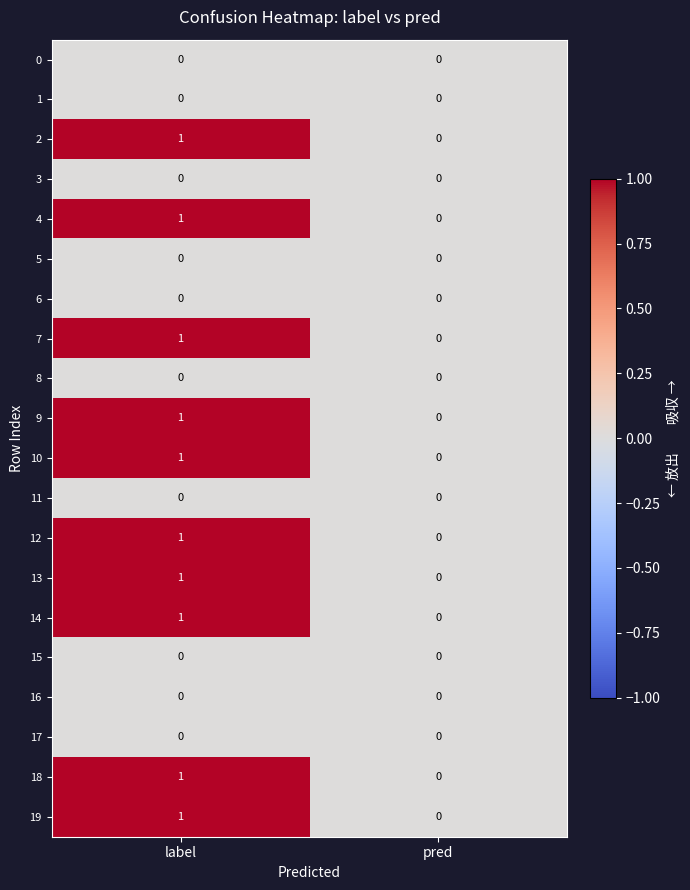

What is the difference between the highest and lowest values at label?

1